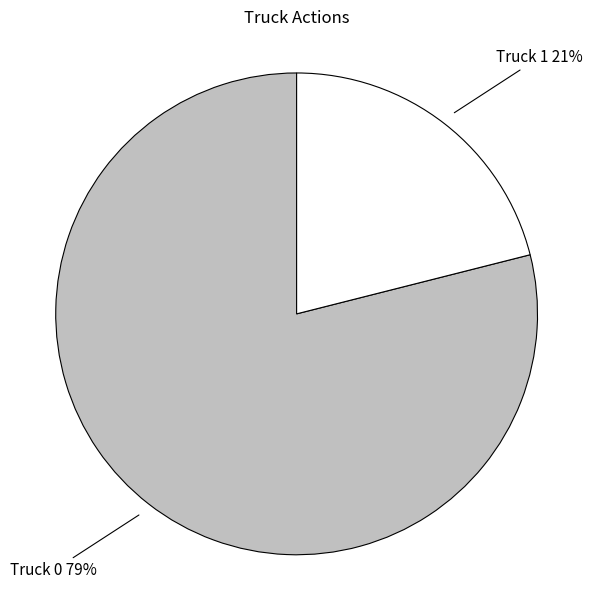

Is the sum of Truck 1 and Truck 0 greater than half?

Yes